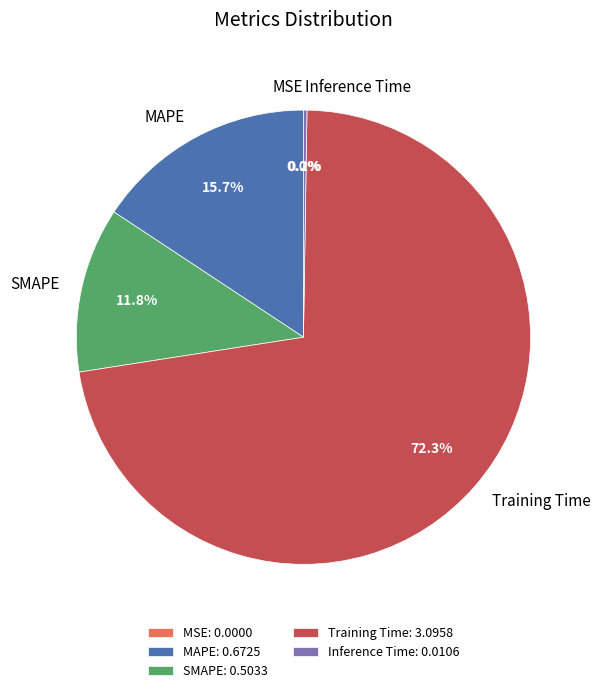

Which category has the biggest portion of the pie?

Training Time